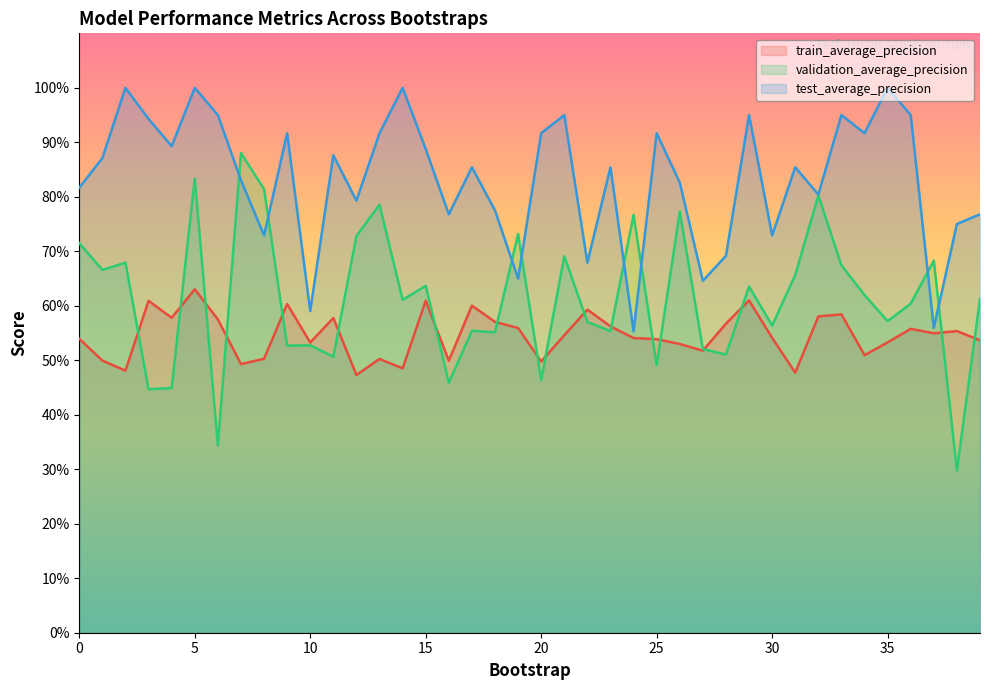

What are all the series names shown in the legend?

train_average_precision, validation_average_precision, test_average_precision